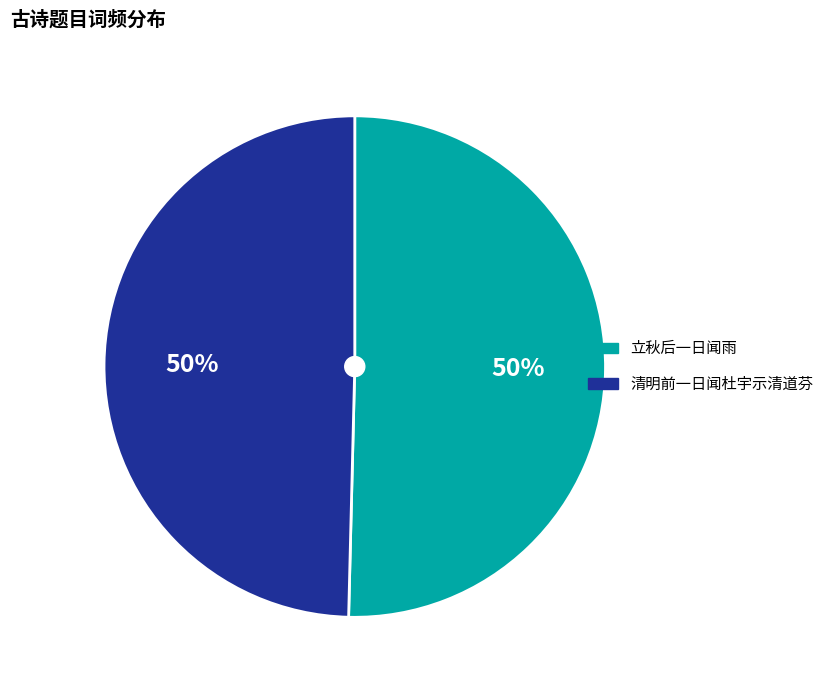

To the nearest percent, what is the average slice percentage?

50%